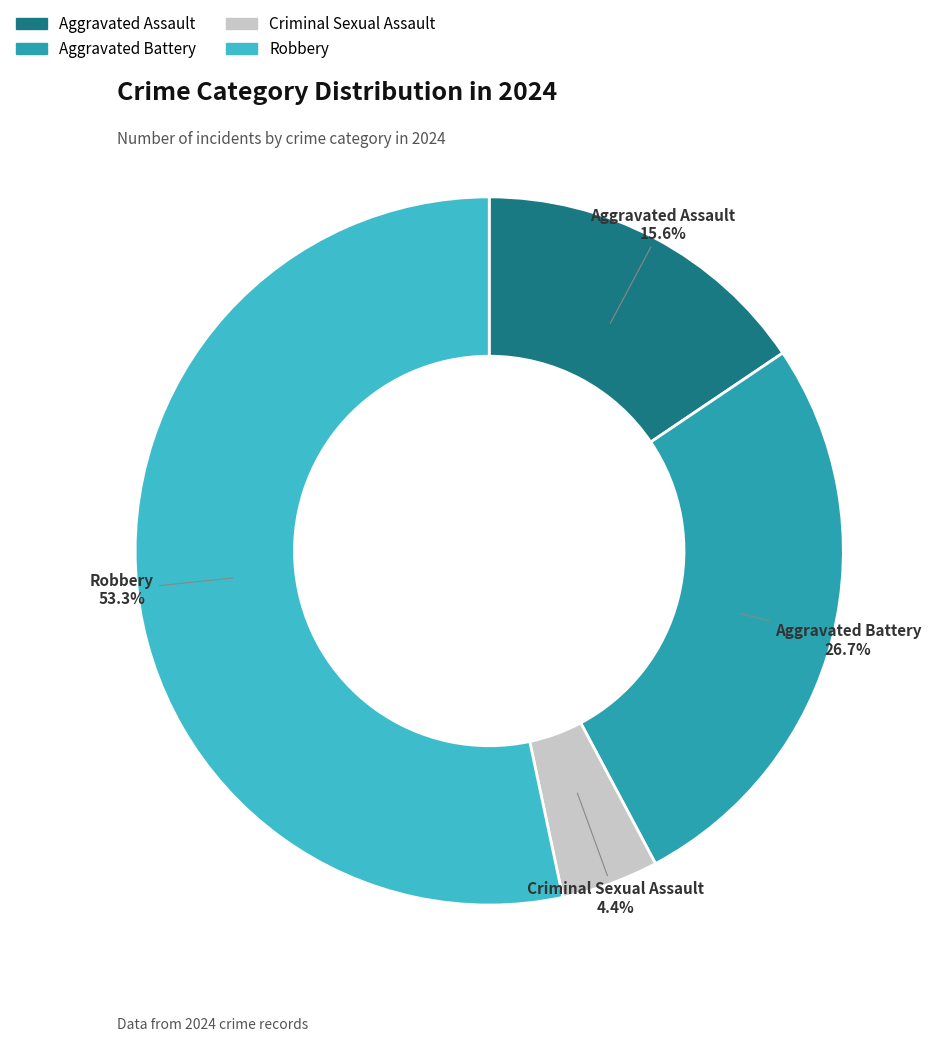

To the nearest percent, what is the combined percentage of Aggravated Battery and Aggravated Assault?

42%